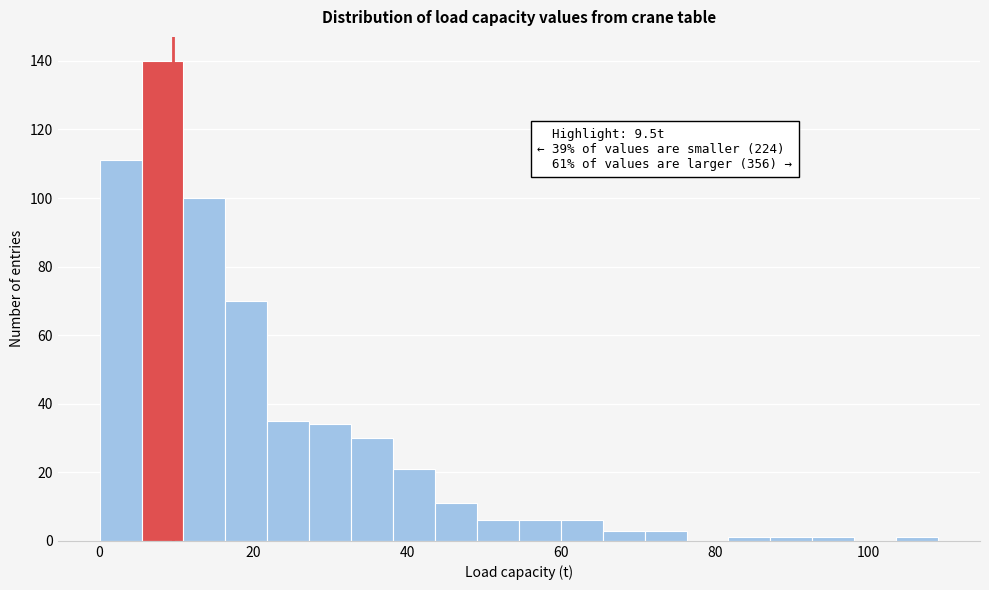

Read against the x-axis, roughly where is the centre of the tallest bar?

8